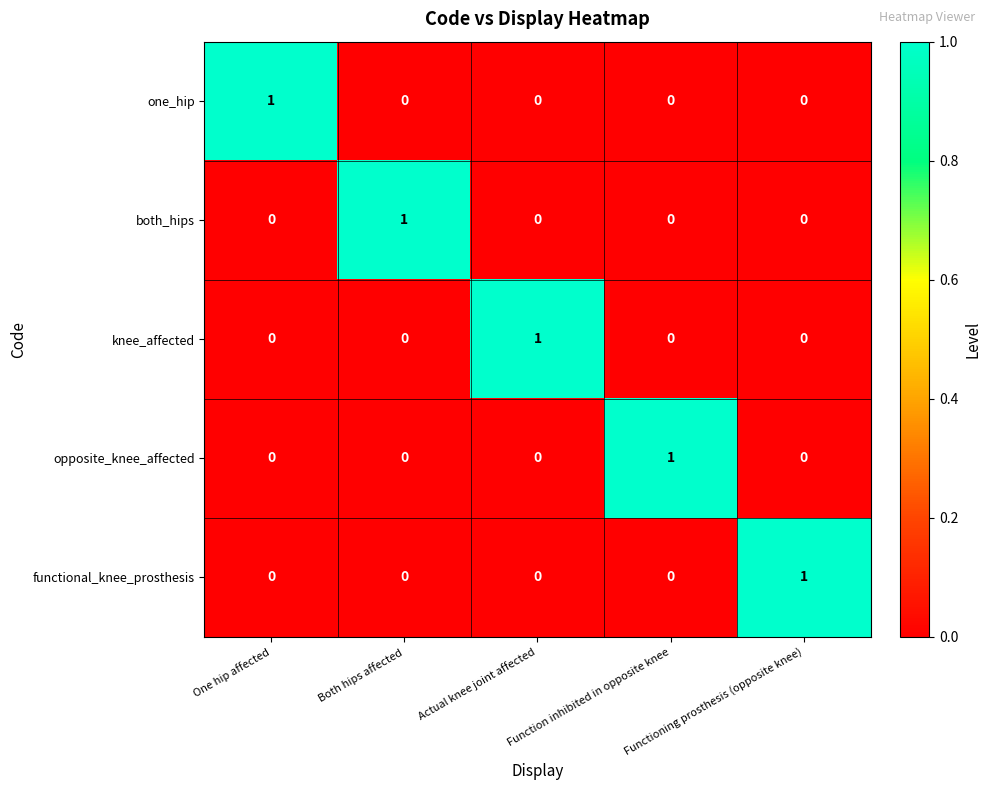

Which category has the highest value in the knee_affected series?

Actual knee joint affected